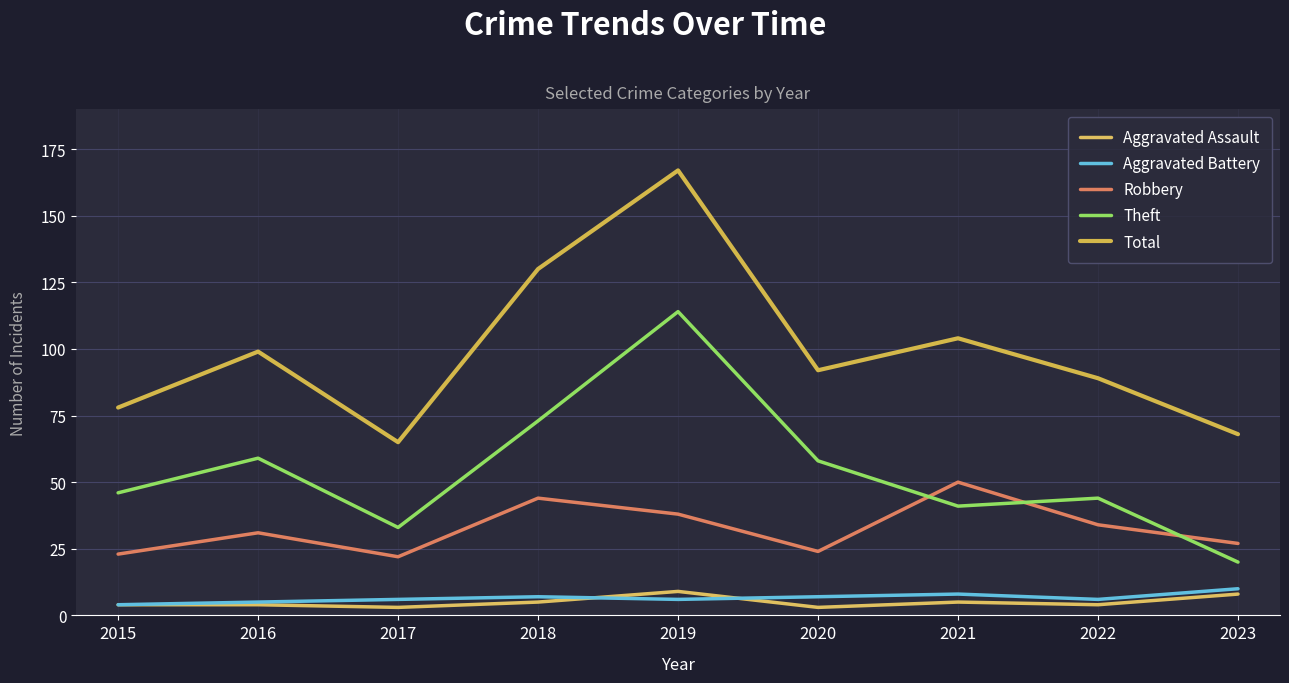

What is the maximum value for Aggravated Battery?

10